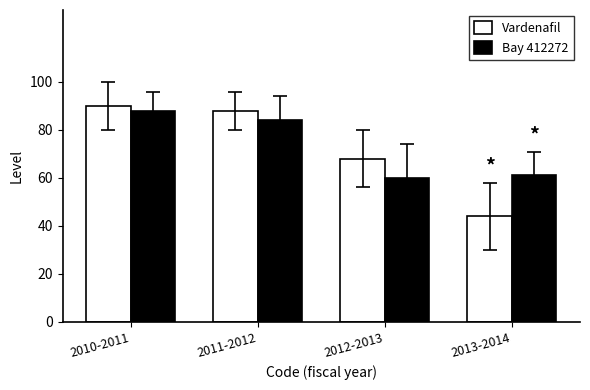

What is the difference between the highest and lowest values at 2012-2013?

8